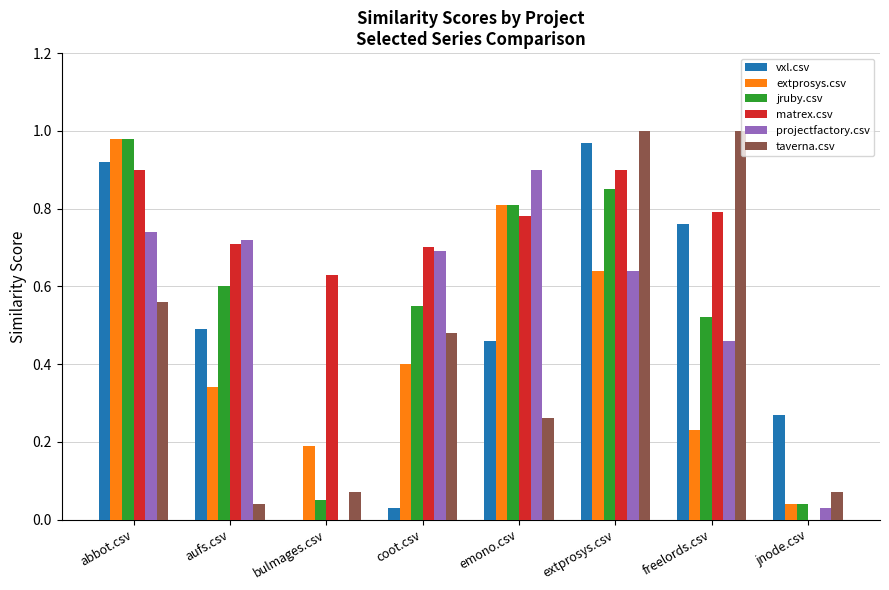

The projectfactory.csv series shows 0.0 at bulmages.csv. True or false?

True